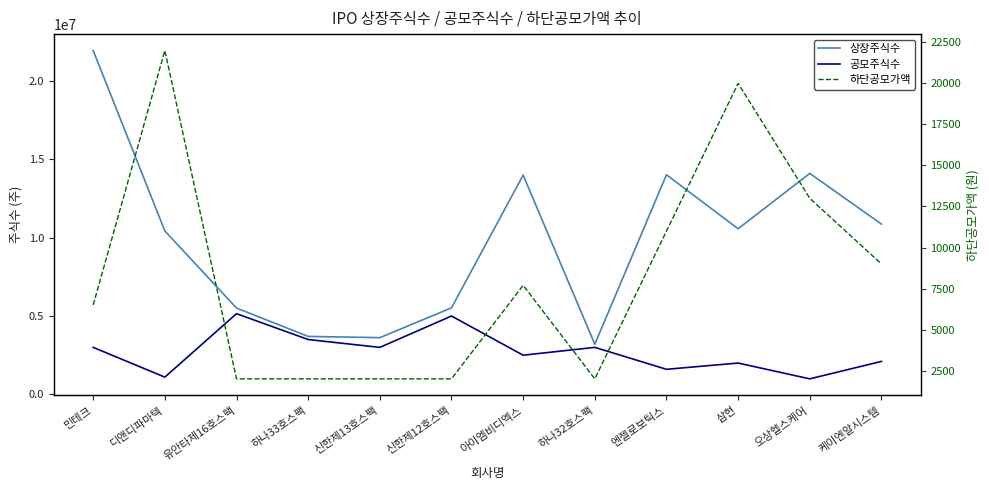

Which series changed the most between 디앤디파마텍 and 신한제12호스팩?

상장주식수